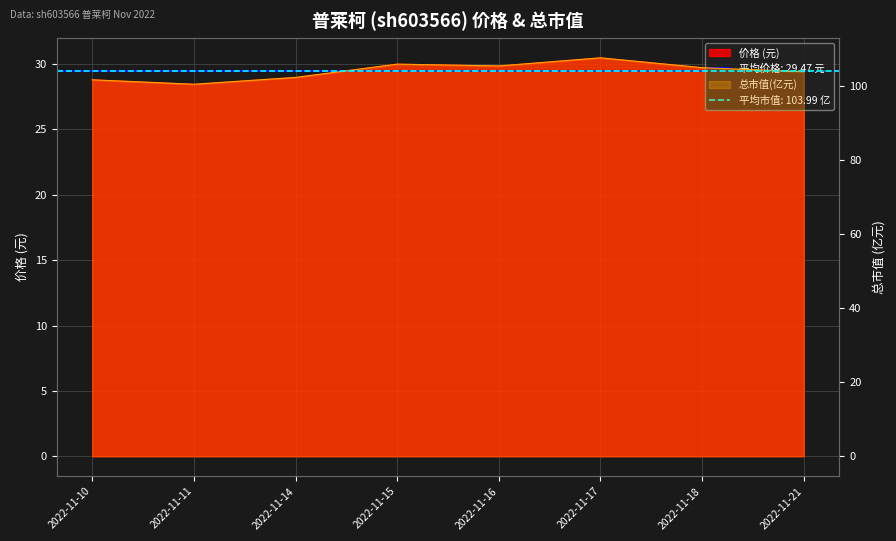

How many interior local valleys does the 价格 series have?

2